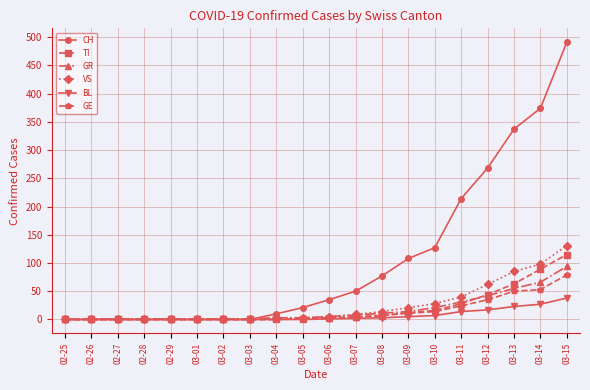

What is the maximum value for TI?

115